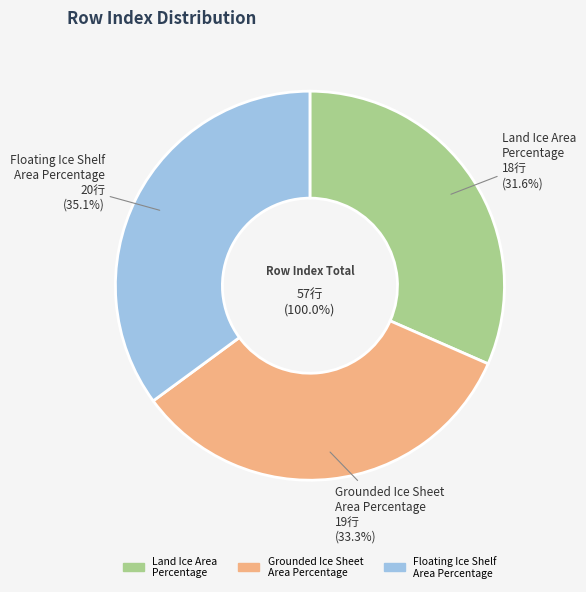

The Floating Ice Shelf Area Percentage slice represents 35% of the pie. True or false?

True